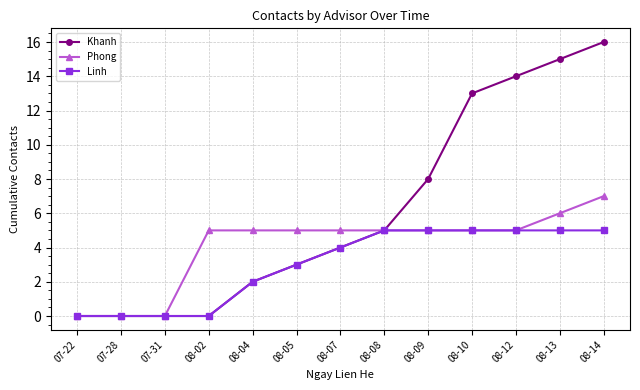

Which series has the largest total across all categories?

Khanh